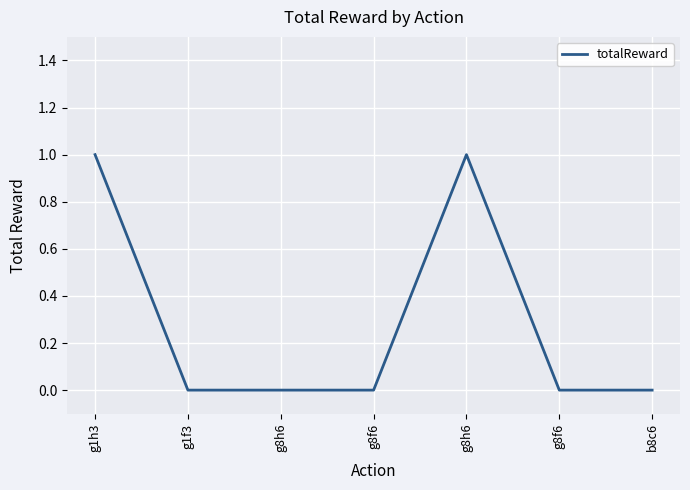

Reading left to right, extract all data points from this chart.

1	0	0	0	1	0	0